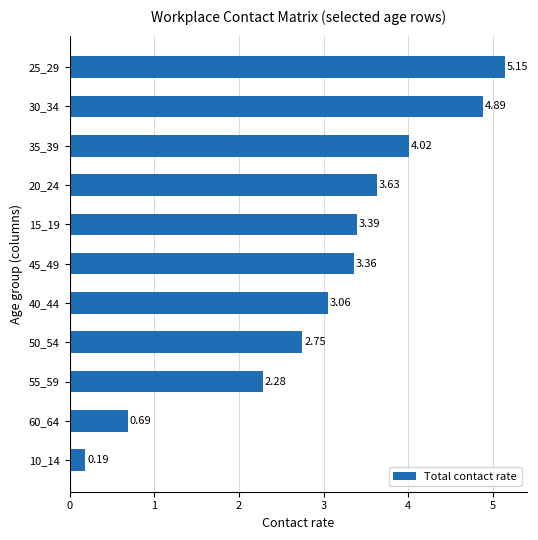

Approximately how many times larger is the value at 30_34 compared to 25_29?

0.9